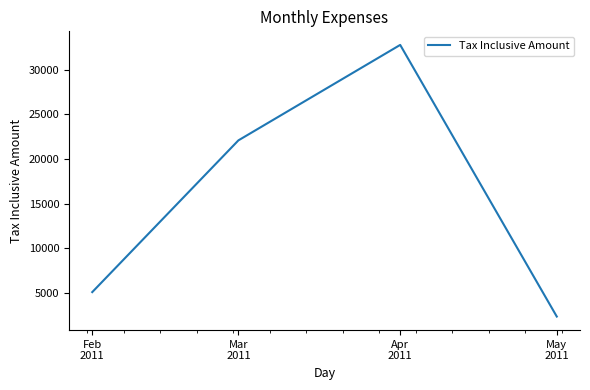

What is the change in value from Feb
2011 to May
2011?

-2736